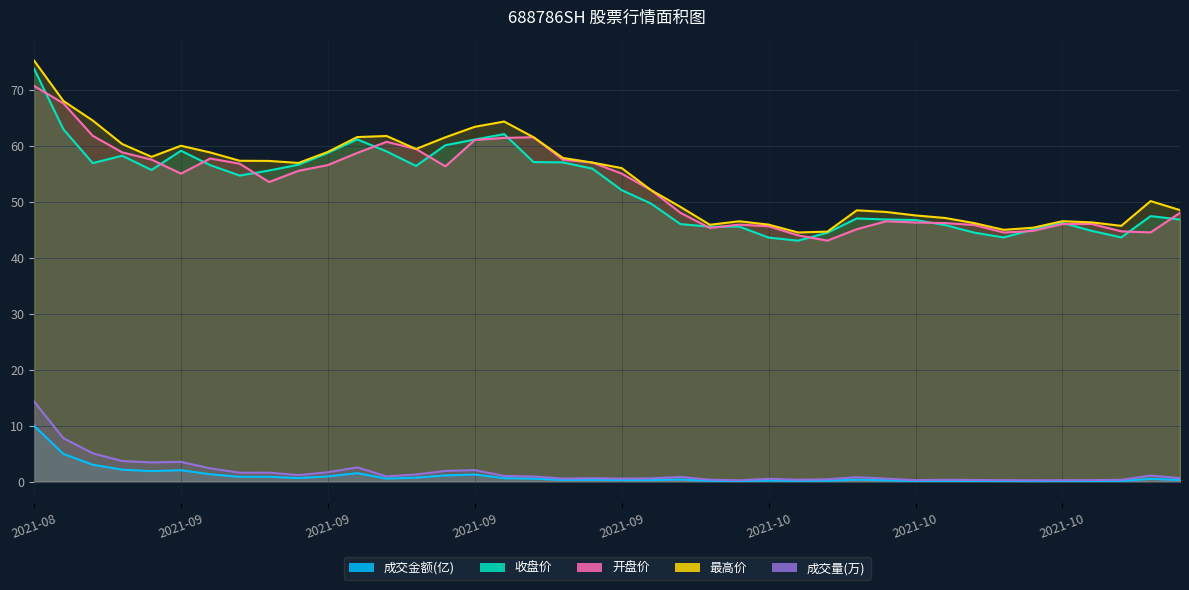

What is the average value of the 成交量(万) series?

1.7